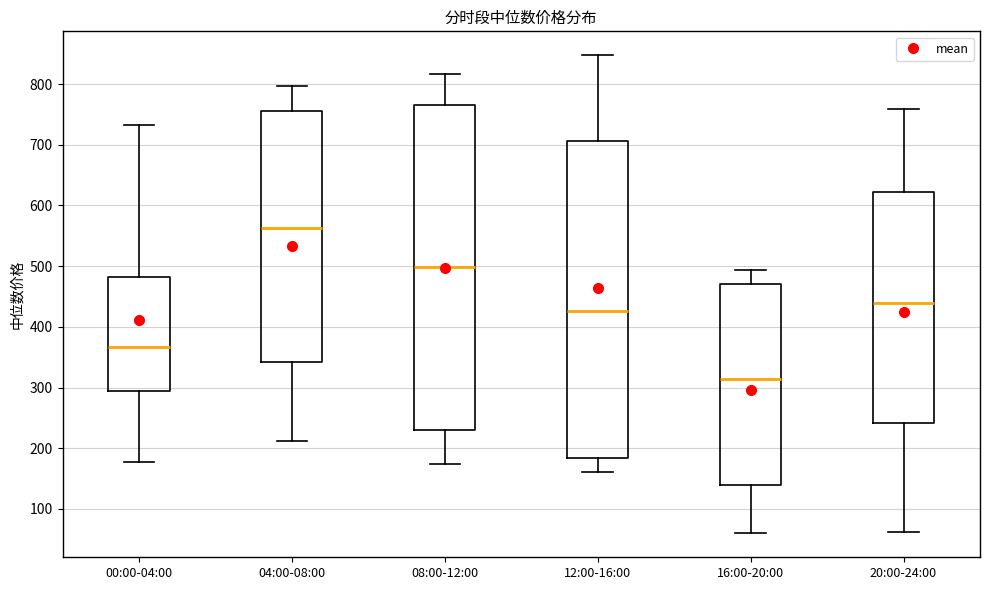

Comparing the boxes themselves (not the whiskers), which one is the tallest?

08:00-12:00